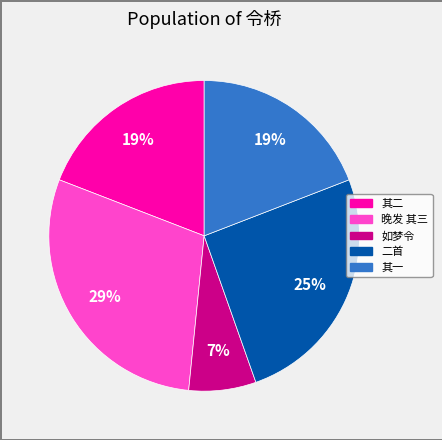

Is there a majority slice in this chart?

No